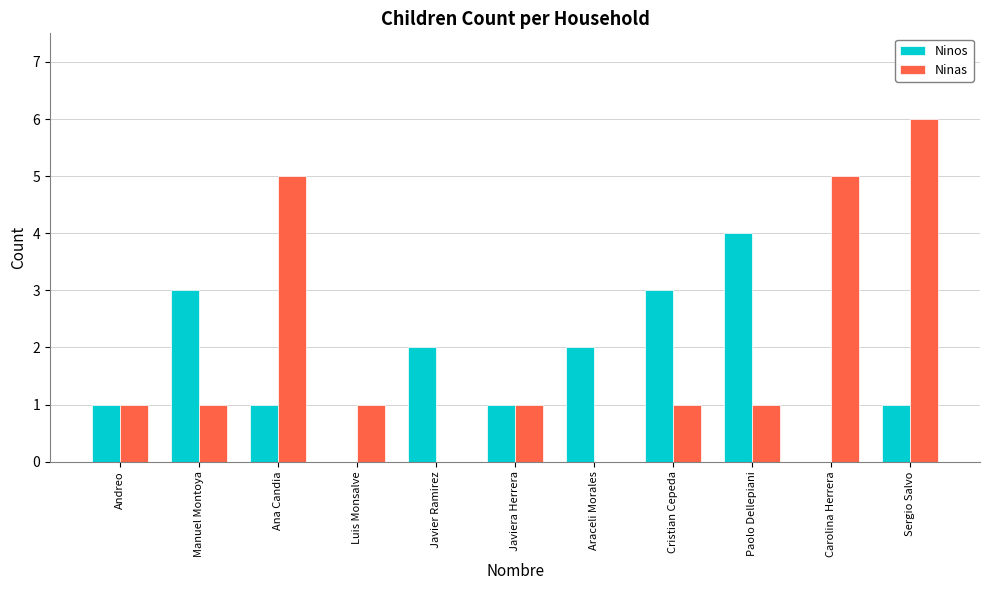

At which label does Ninas reach its peak?

Sergio Salvo